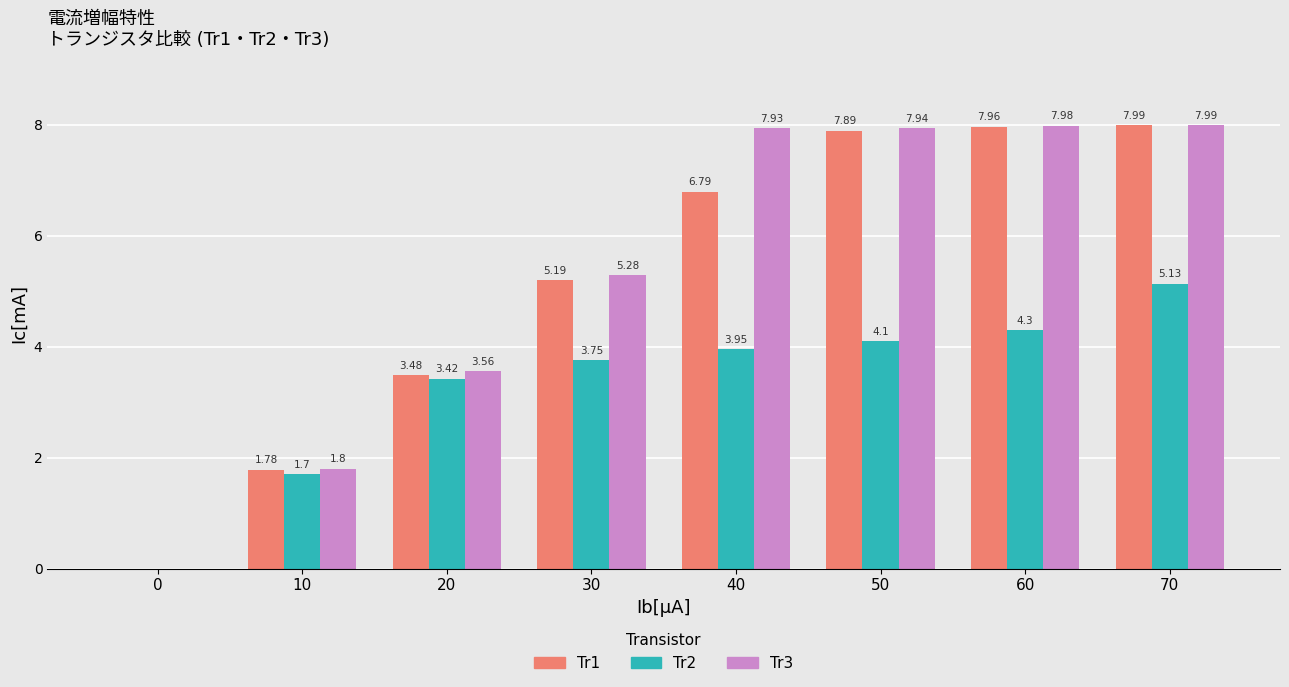

What is the sum of the Tr3 values at 20 and 10?

5.4